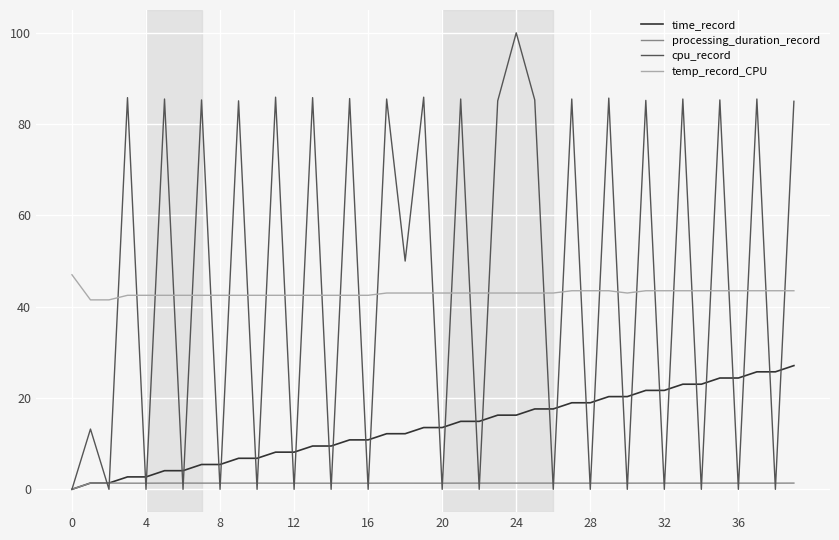

How many times do temp_record_CPU and cpu_record cross each other?

33